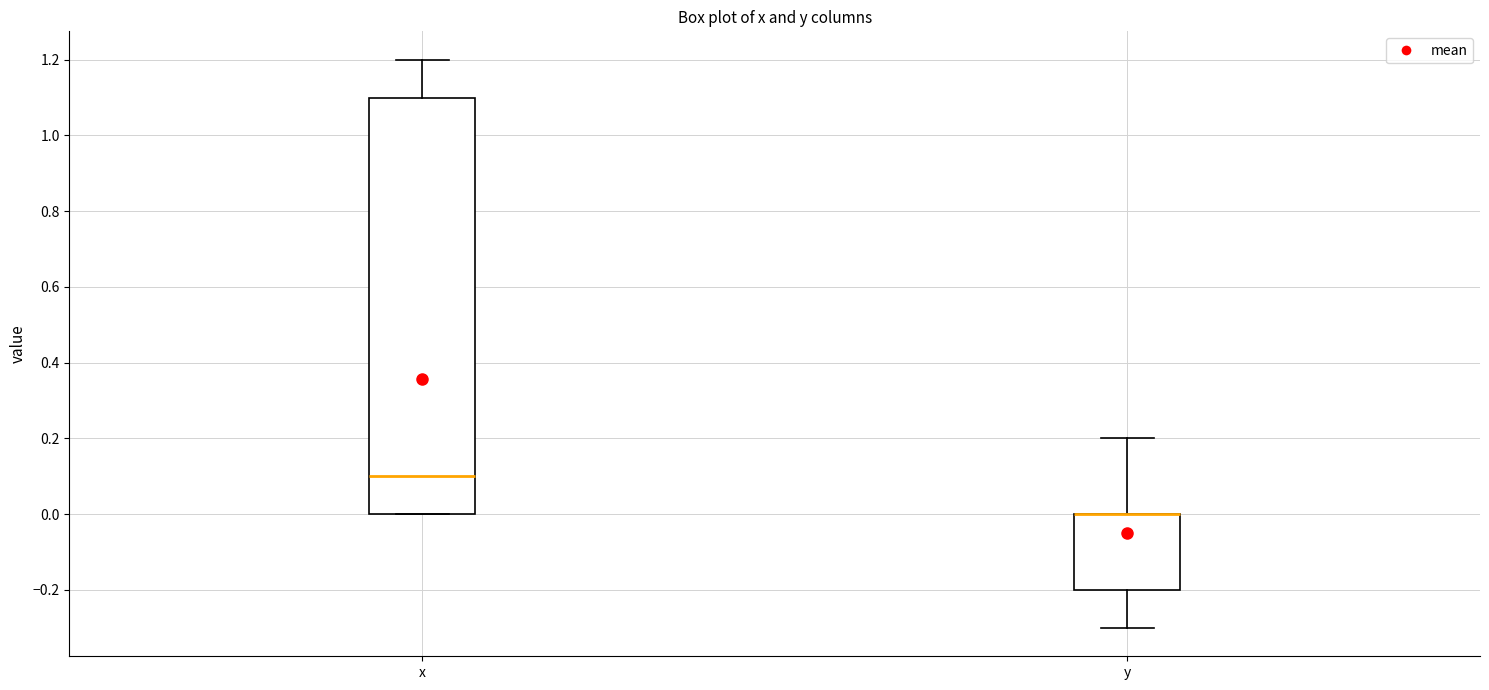

Comparing the boxes themselves (not the whiskers), which one is the tallest?

x